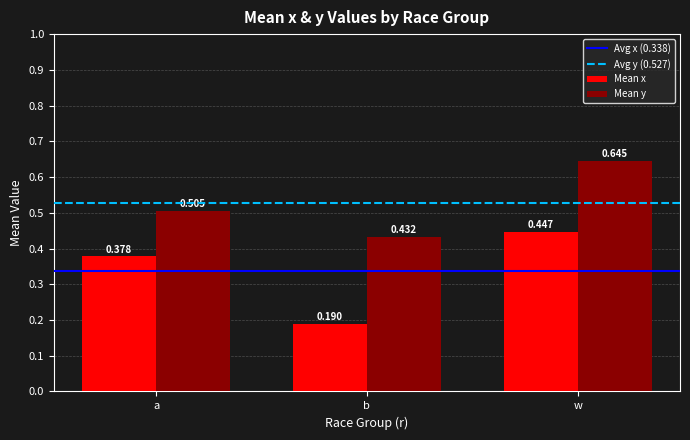

At which category does the chart reach its peak across all series?

w